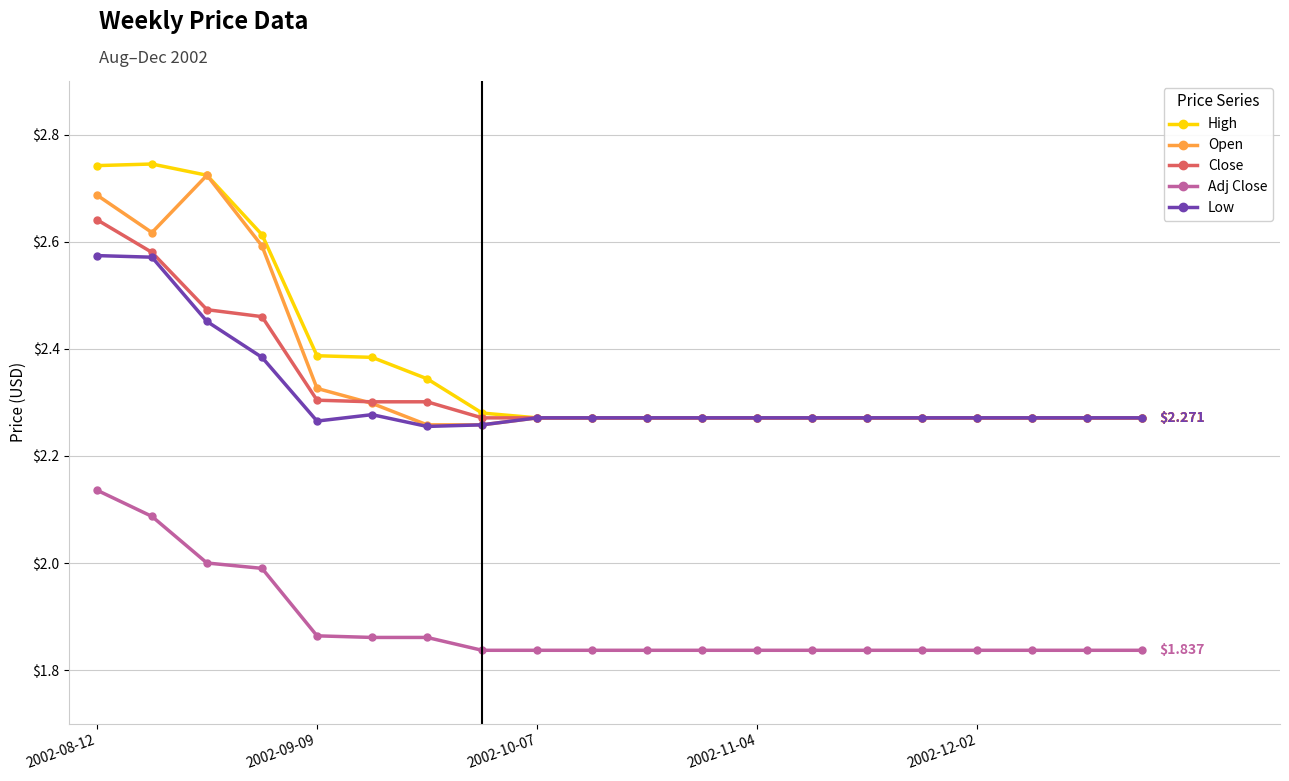

True or false: Low has more than 0 points higher than both neighbors.

True